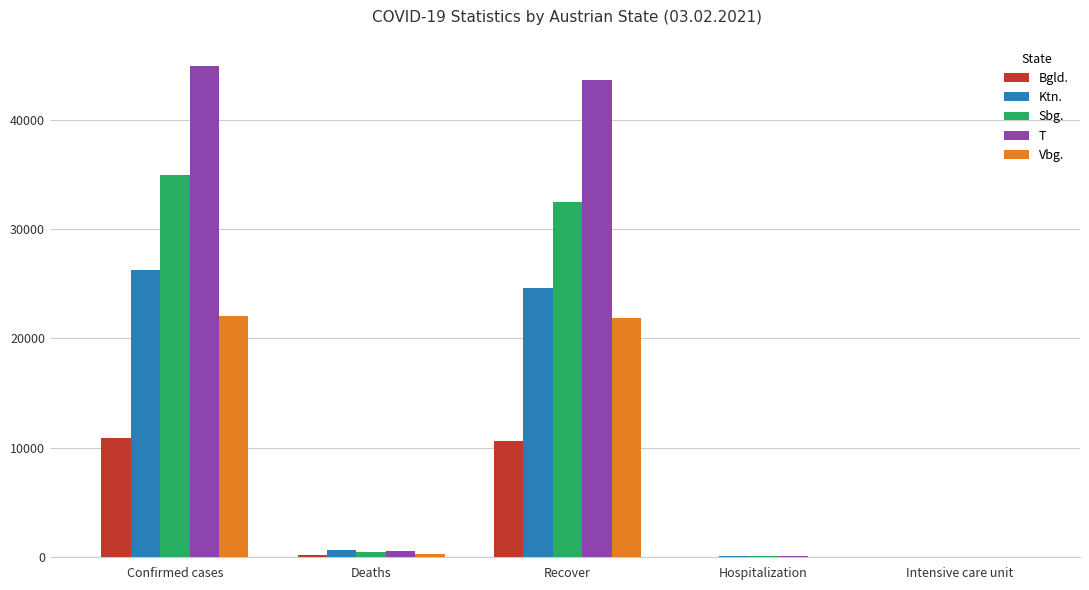

What is the maximum value shown in the chart?

44906